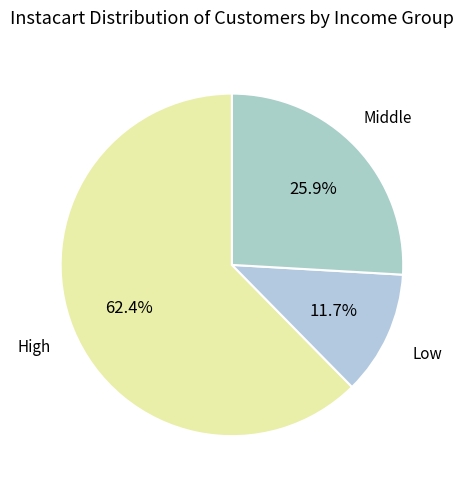

What portion of the pie excludes High?

37.6%